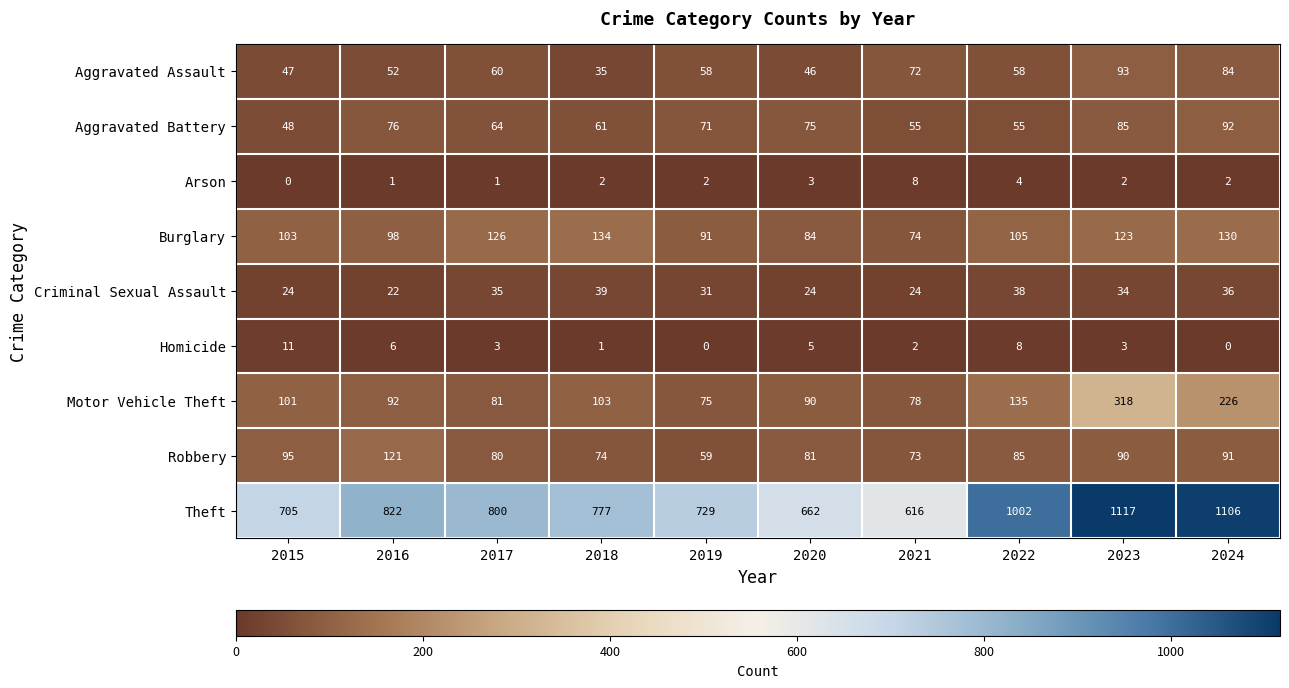

At how many categories does at least one series exceed 127?

10